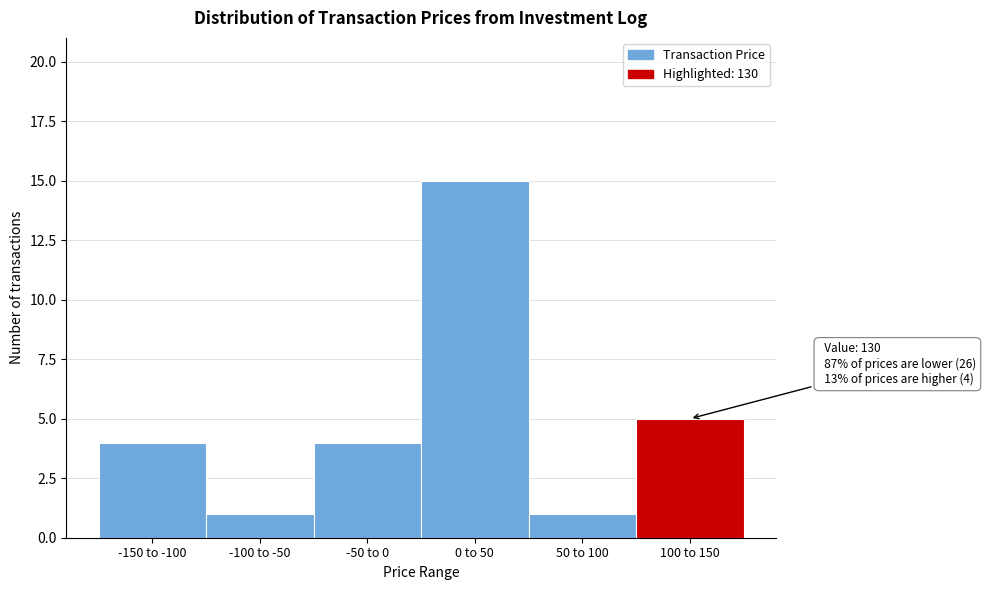

Reading left to right, transcribe all the data shown in this chart.

4	1	4	15	1	5